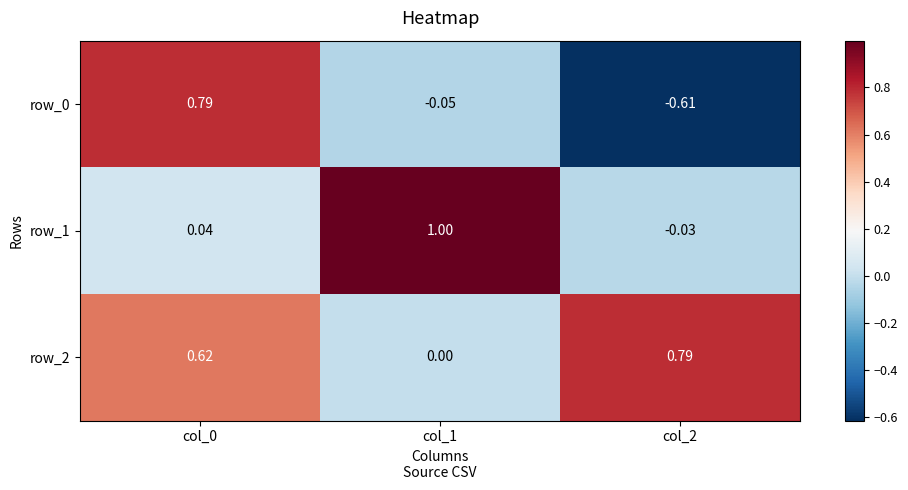

How many data points in row_0 are above 0?

1